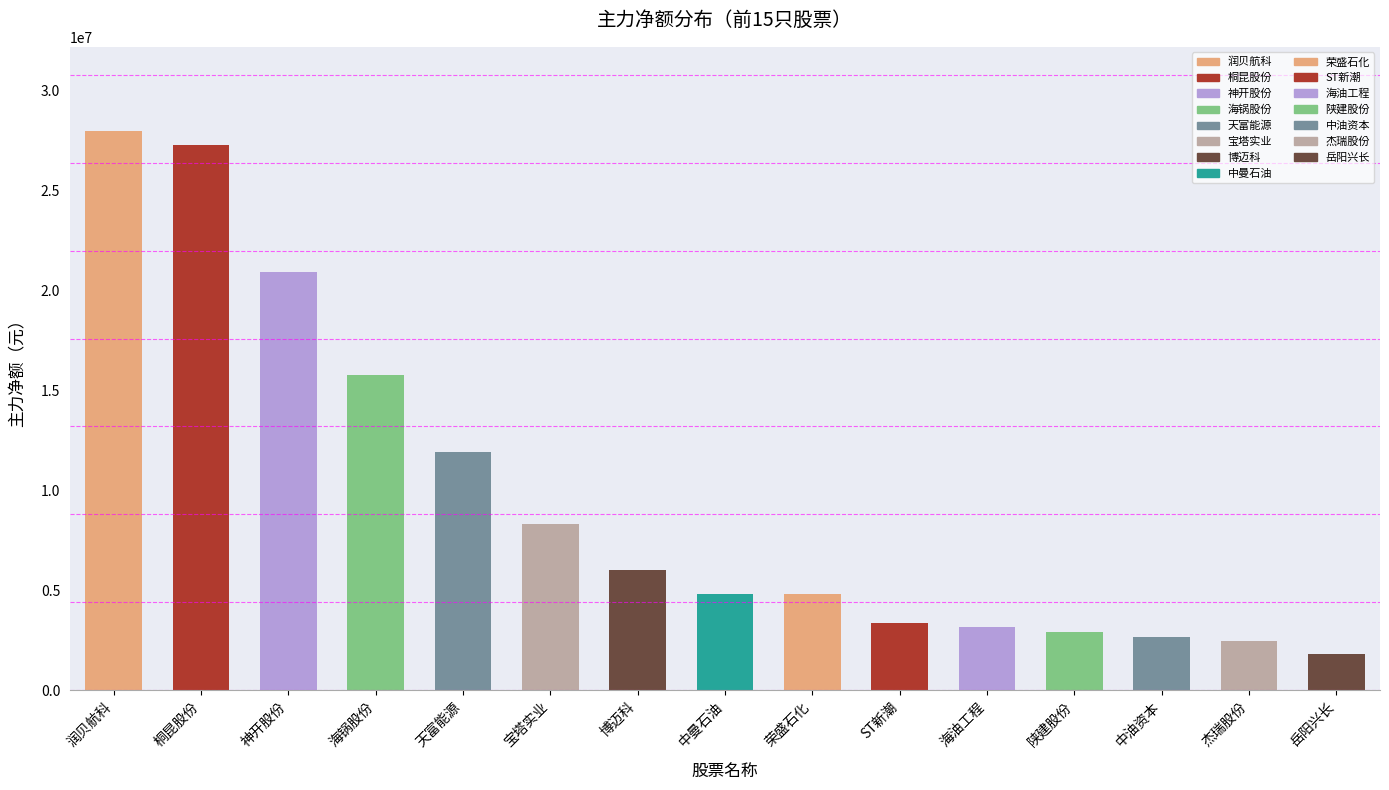

What is the value of the 7th bar from the left?

6037242